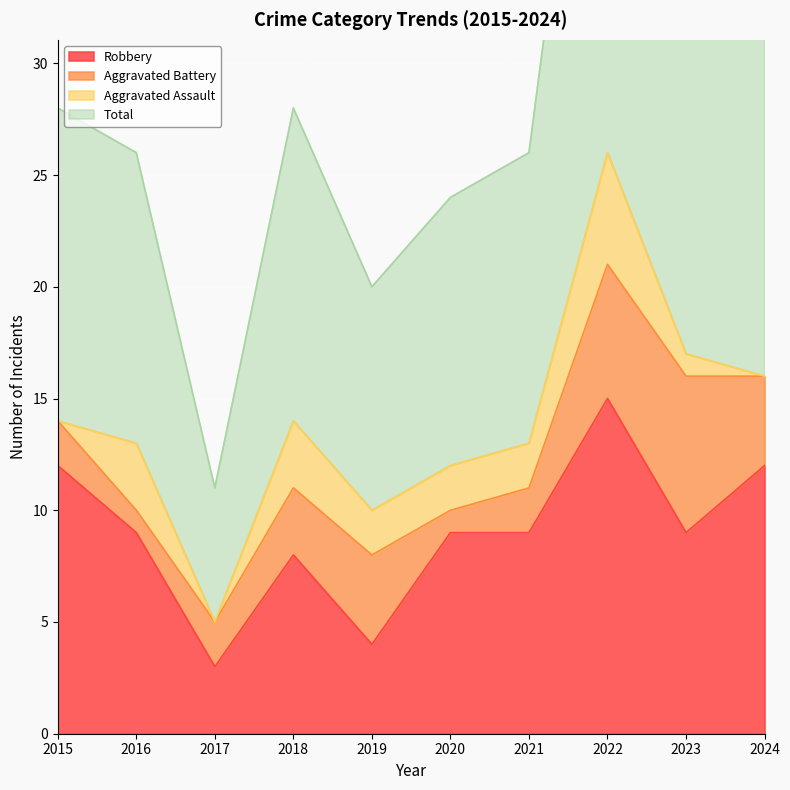

Is it true that Robbery equals 4 at 2015?

False